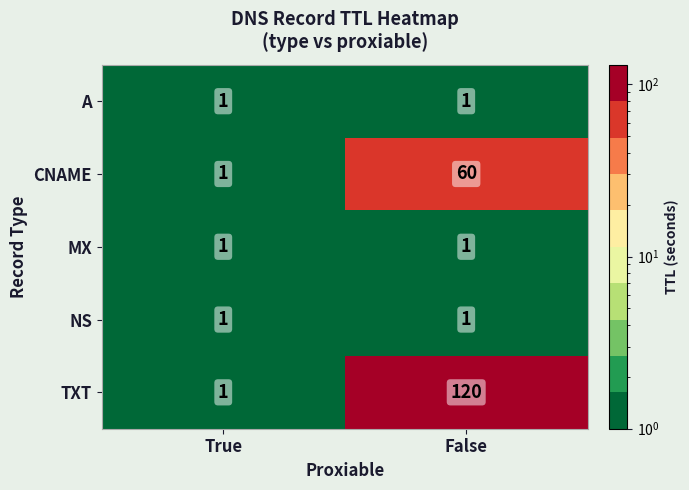

Which series has the widest spread of values?

TXT